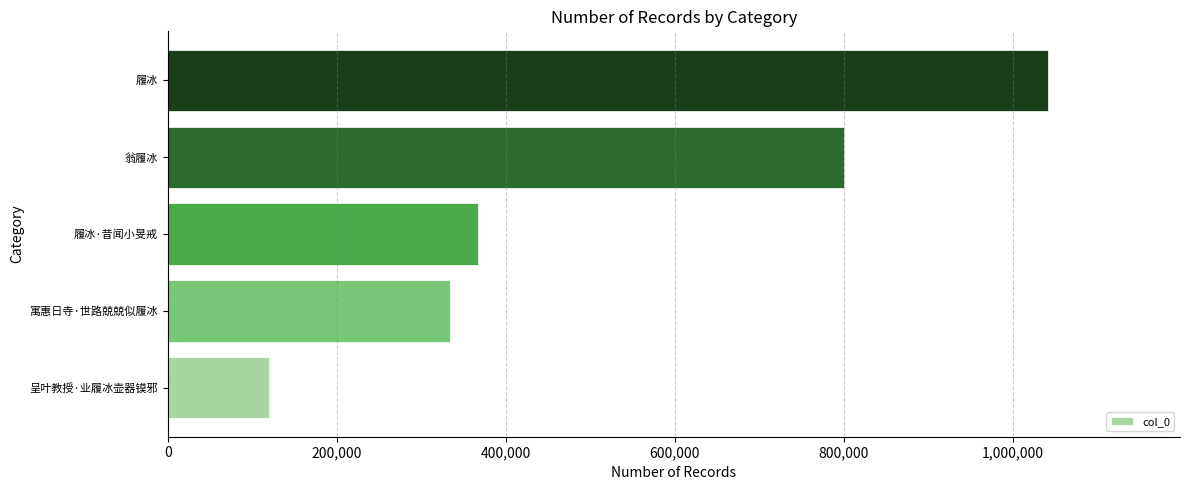

What is the average value?

532678